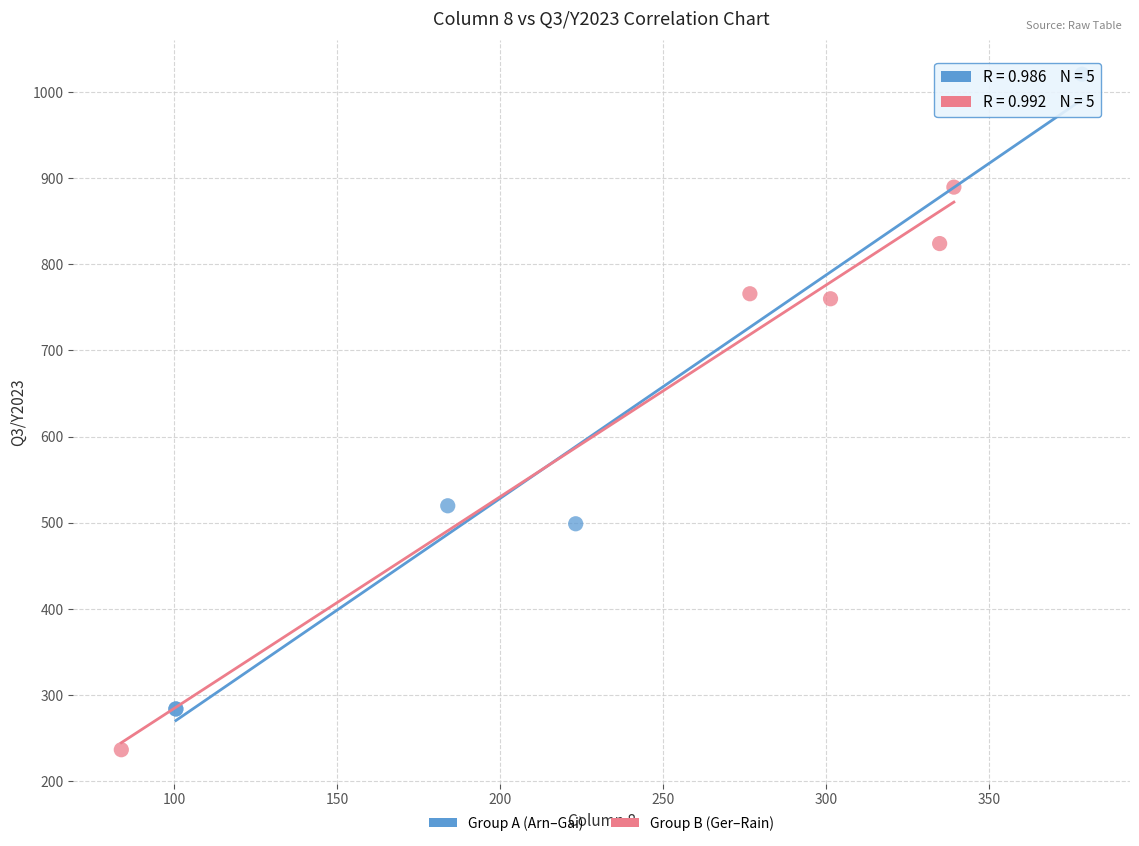

Which series reaches the maximum Y coordinate?

Group A (Arn–Gai)